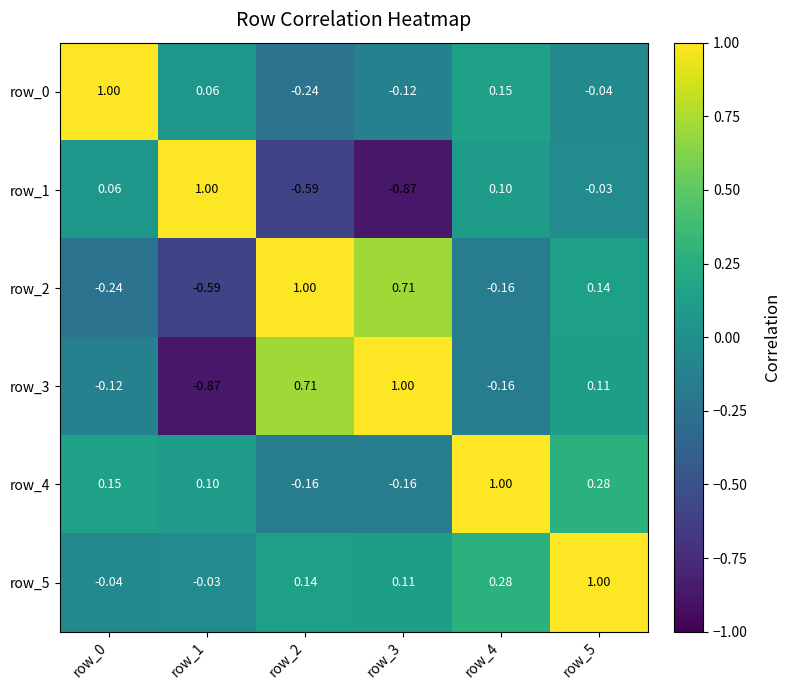

What is the sum of the row_1 values at row_5 and row_1?

1.0